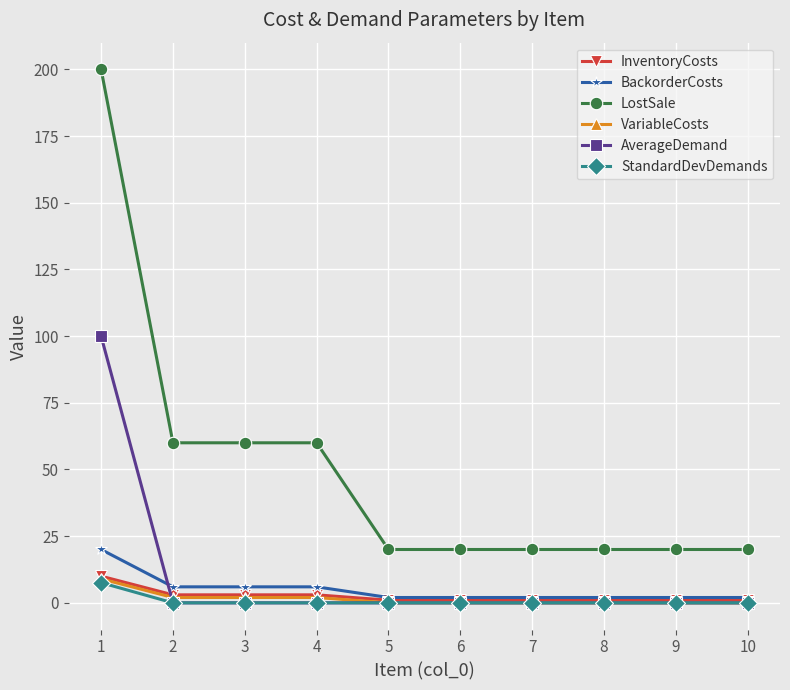

True or false: BackorderCosts and VariableCosts cross at least once.

False